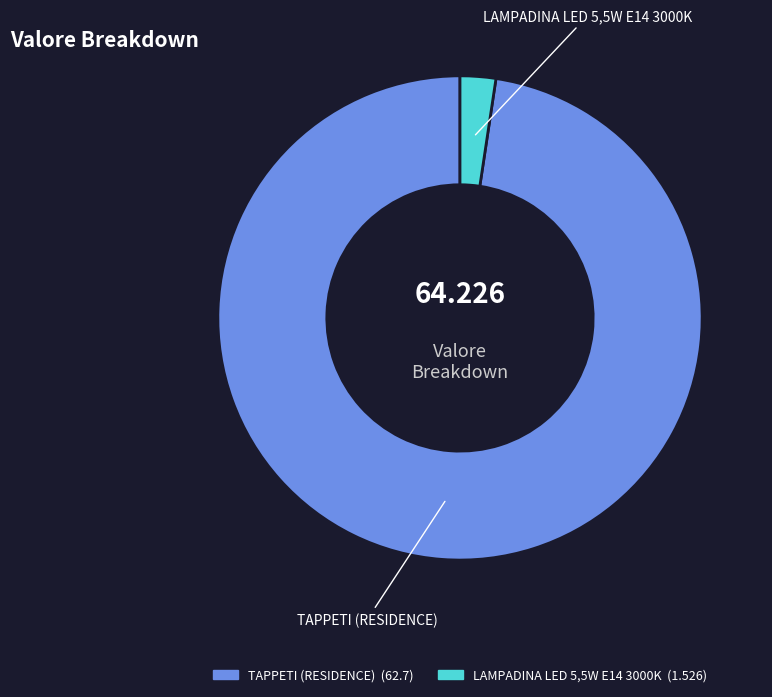

Is there a majority slice in this chart?

Yes